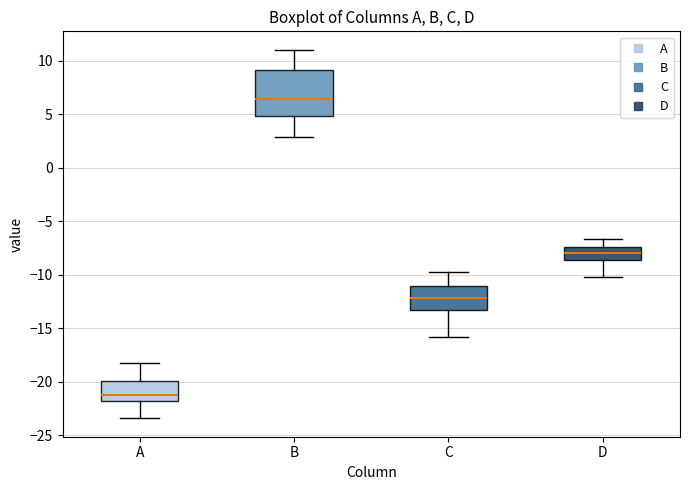

Which box has the highest median line?

B